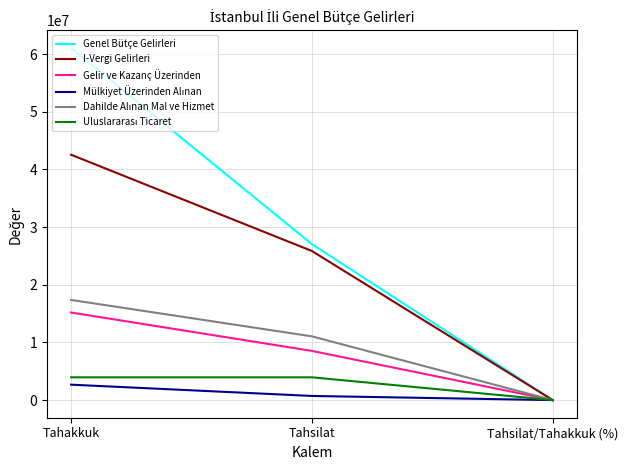

Which series has the largest total across all categories?

Genel Bütçe Gelirleri